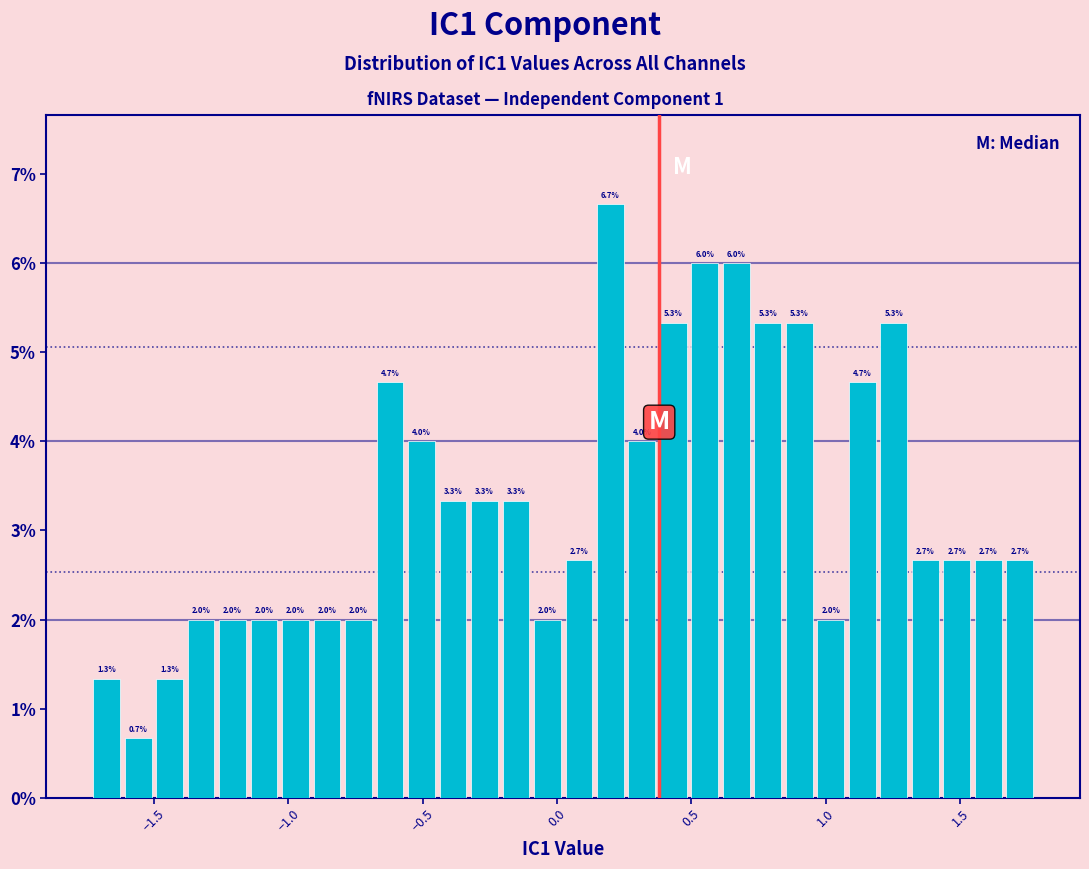

Read against the x-axis, roughly where is the centre of the tallest bar?

0.20